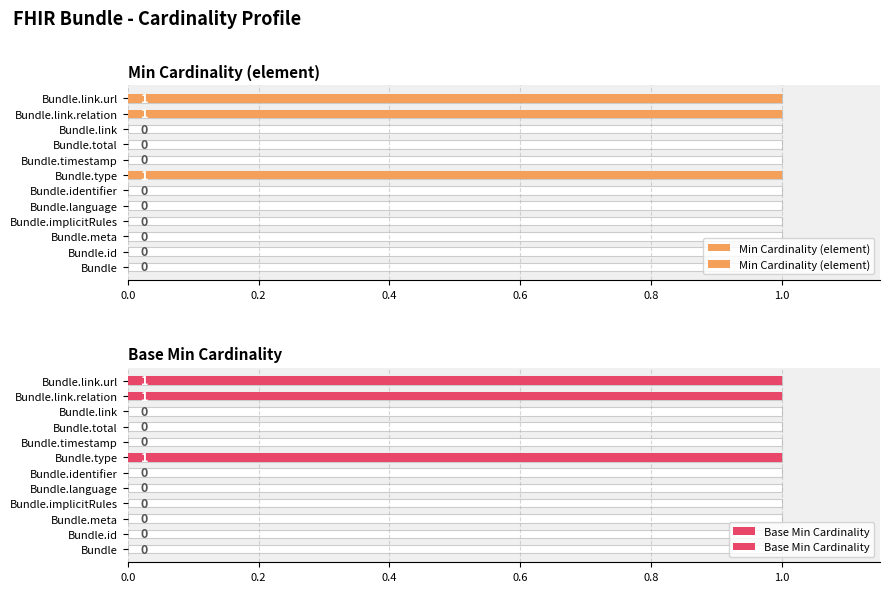

At Bundle.identifier, list the series in order from smallest to largest.

Min Cardinality (element), Base Min Cardinality